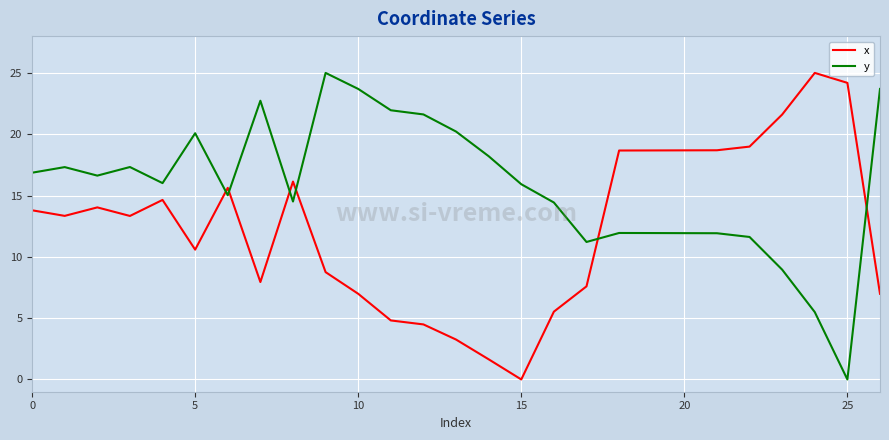

What is the difference between the maximum and minimum values in the x series?

25.0